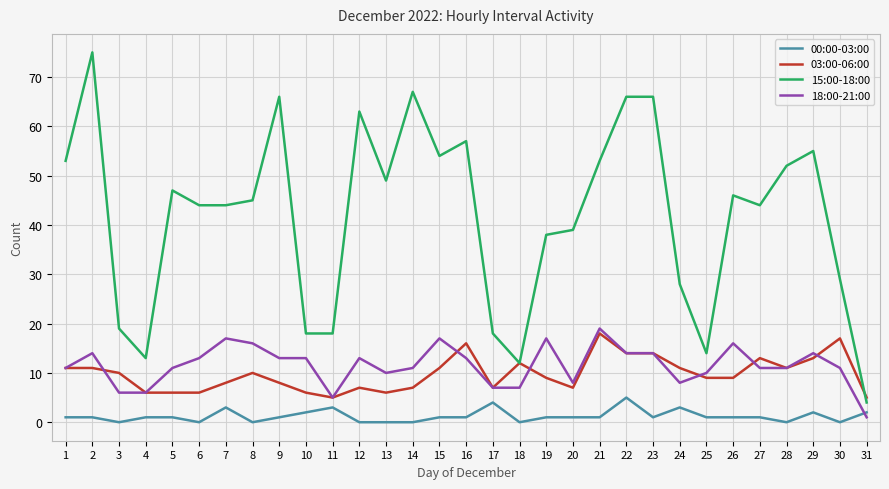

What value does the 03:00-06:00 series have at 8?

10